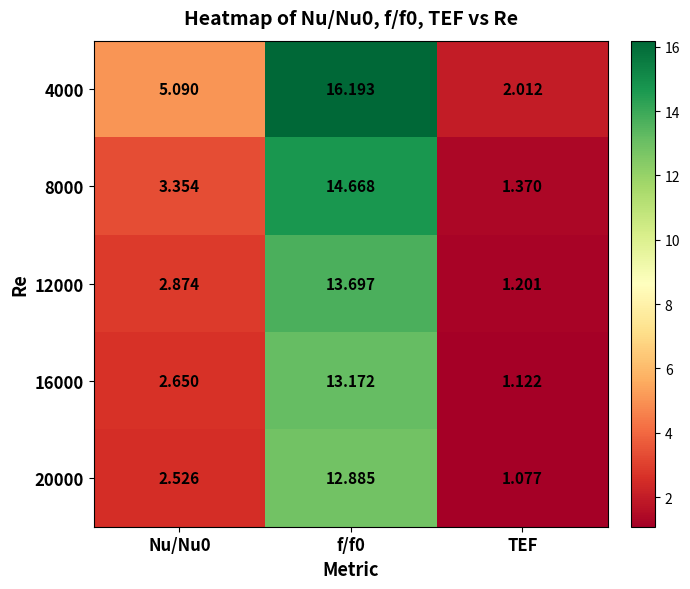

Between Nu/Nu0 and TEF, which series saw the biggest shift?

4000